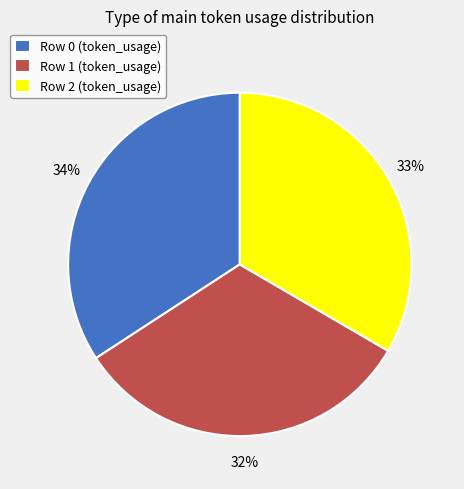

Do Row 0 (token_usage) and Row 1 (token_usage) together represent more than half of the pie?

Yes